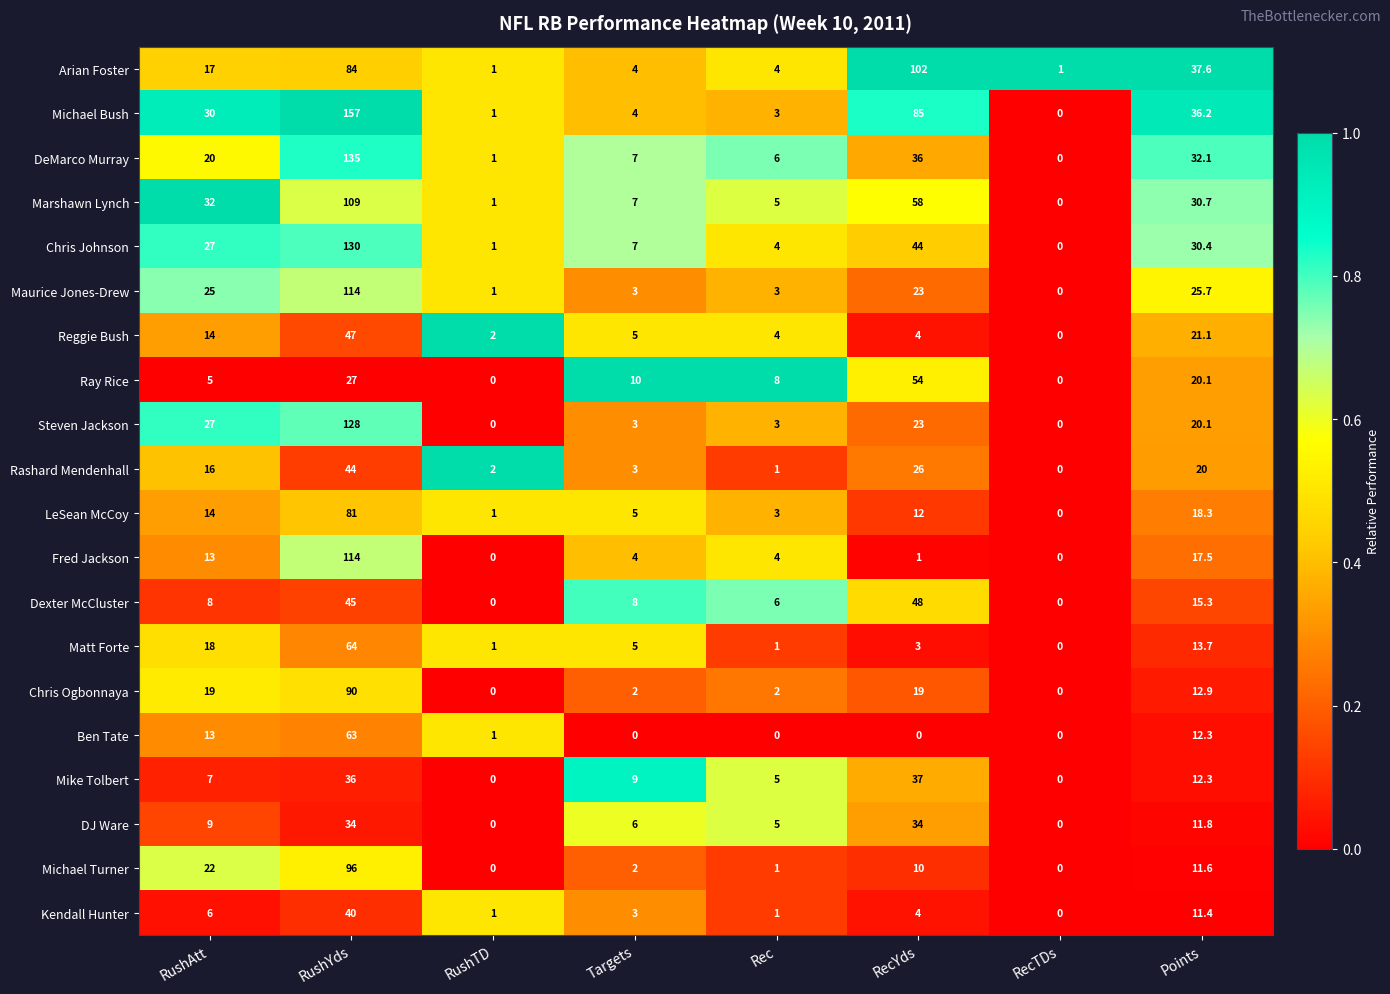

How many distinct data groups are displayed?

20